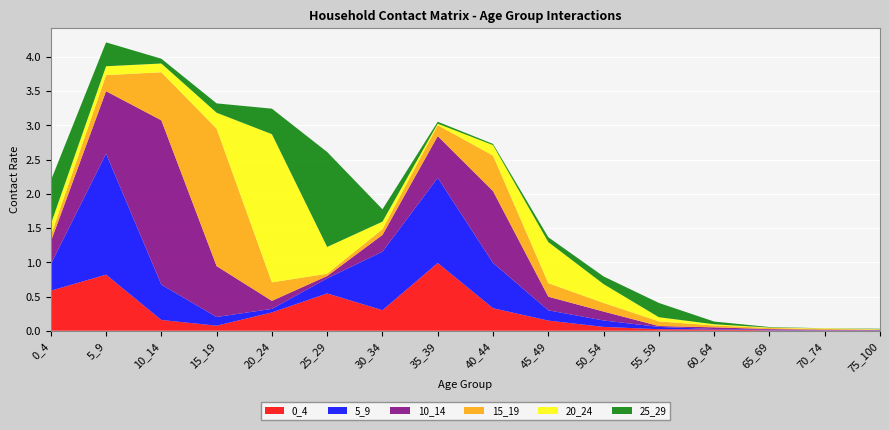

Reading left to right, extract all data points from this chart.

0_4: 0_4=0.6	5_9=0.8	10_14=0.2	15_19=0.1	20_24=0.3	25_29=0.5	30_34=0.3	35_39=1.0	40_44=0.3	45_49=0.1	50_54=0.1	55_59=0.0	60_64=0.0	65_69=0.0	70_74=0.0	75_100=0.0
5_9: 0_4=0.4	5_9=1.8	10_14=0.5	15_19=0.1	20_24=0.1	25_29=0.2	30_34=0.9	35_39=1.2	40_44=0.7	45_49=0.2	50_54=0.1	55_59=0.0	60_64=0.0	65_69=0.0	70_74=0.0	75_100=0.0
10_14: 0_4=0.3	5_9=0.9	10_14=2.4	15_19=0.7	20_24=0.1	25_29=0.0	30_34=0.2	35_39=0.6	40_44=1.0	45_49=0.2	50_54=0.1	55_59=0.0	60_64=0.0	65_69=0.0	70_74=0.0	75_100=0.0
15_19: 0_4=0.1	5_9=0.2	10_14=0.7	15_19=2.0	20_24=0.3	25_29=0.0	30_34=0.1	35_39=0.2	40_44=0.5	45_49=0.2	50_54=0.1	55_59=0.1	60_64=0.0	65_69=0.0	70_74=0.0	75_100=0.0
20_24: 0_4=0.2	5_9=0.1	10_14=0.1	15_19=0.2	20_24=2.2	25_29=0.4	30_34=0.1	35_39=0.0	40_44=0.2	45_49=0.6	50_54=0.3	55_59=0.1	60_64=0.0	65_69=0.0	70_74=0.0	75_100=0.0
25_29: 0_4=0.6	5_9=0.3	10_14=0.1	15_19=0.1	20_24=0.4	25_29=1.4	30_34=0.2	35_39=0.0	40_44=0.0	45_49=0.1	50_54=0.1	55_59=0.2	60_64=0.0	65_69=0.0	70_74=0.0	75_100=0.0